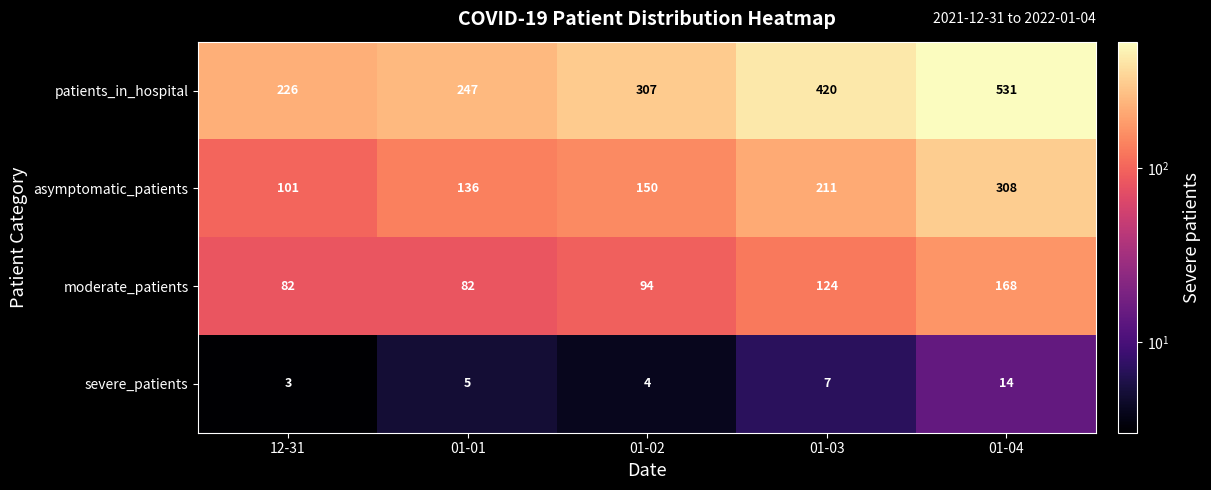

Which series changed the most between 01-03 and 01-04?

patients_in_hospital